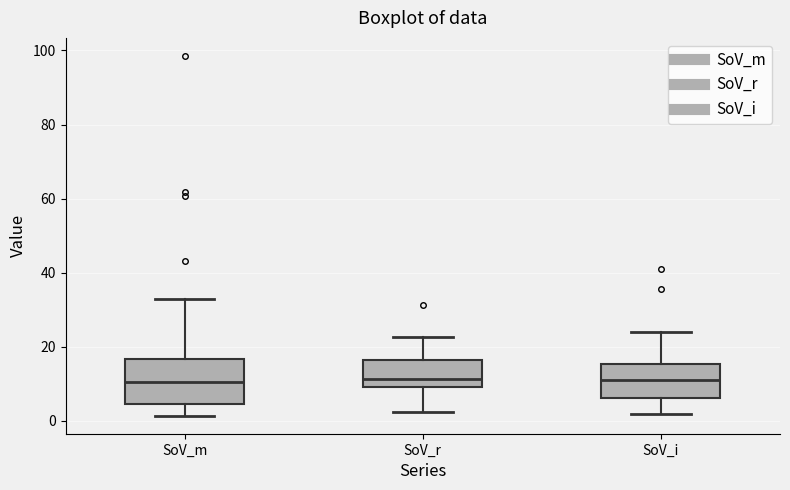

Which box is the tallest, from its lower edge to its upper edge?

SoV_m